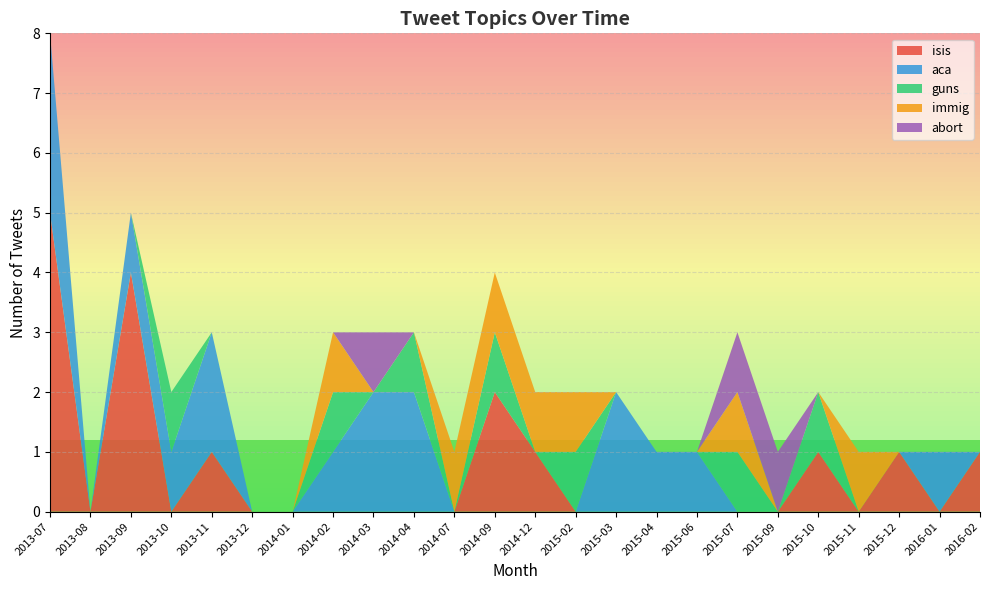

Reading left to right, what are all the values shown in this chart?

isis: 2013-07=5	2013-08=0	2013-09=4	2013-10=0	2013-11=1	2013-12=0	2014-01=0	2014-02=0	2014-03=0	2014-04=0	2014-07=0	2014-09=2	2014-12=1	2015-02=0	2015-03=0	2015-04=0	2015-06=0	2015-07=0	2015-09=0	2015-10=1	2015-11=0	2015-12=1	2016-01=0	2016-02=1
aca: 2013-07=3	2013-08=0	2013-09=1	2013-10=1	2013-11=2	2013-12=0	2014-01=0	2014-02=1	2014-03=2	2014-04=2	2014-07=0	2014-09=0	2014-12=0	2015-02=0	2015-03=2	2015-04=1	2015-06=1	2015-07=0	2015-09=0	2015-10=0	2015-11=0	2015-12=0	2016-01=1	2016-02=0
guns: 2013-07=0	2013-08=0	2013-09=0	2013-10=1	2013-11=0	2013-12=0	2014-01=0	2014-02=1	2014-03=0	2014-04=1	2014-07=0	2014-09=1	2014-12=0	2015-02=1	2015-03=0	2015-04=0	2015-06=0	2015-07=1	2015-09=0	2015-10=1	2015-11=0	2015-12=0	2016-01=0	2016-02=0
immig: 2013-07=0	2013-08=0	2013-09=0	2013-10=0	2013-11=0	2013-12=0	2014-01=0	2014-02=1	2014-03=0	2014-04=0	2014-07=1	2014-09=1	2014-12=1	2015-02=1	2015-03=0	2015-04=0	2015-06=0	2015-07=1	2015-09=0	2015-10=0	2015-11=1	2015-12=0	2016-01=0	2016-02=0
abort: 2013-07=0	2013-08=0	2013-09=0	2013-10=0	2013-11=0	2013-12=0	2014-01=0	2014-02=0	2014-03=1	2014-04=0	2014-07=0	2014-09=0	2014-12=0	2015-02=0	2015-03=0	2015-04=0	2015-06=0	2015-07=1	2015-09=1	2015-10=0	2015-11=0	2015-12=0	2016-01=0	2016-02=0